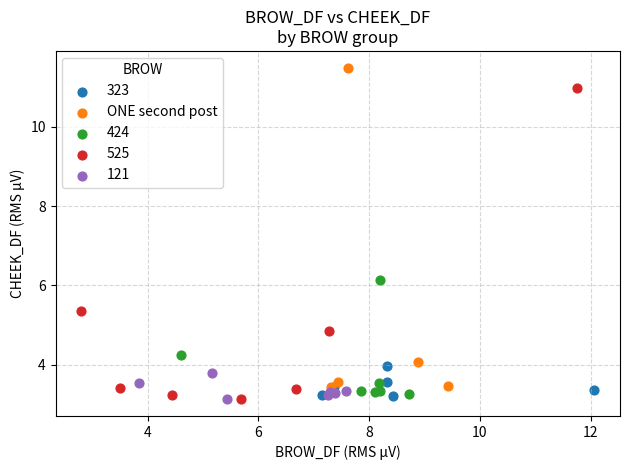

Which series contains the highest Y value?

ONE second post